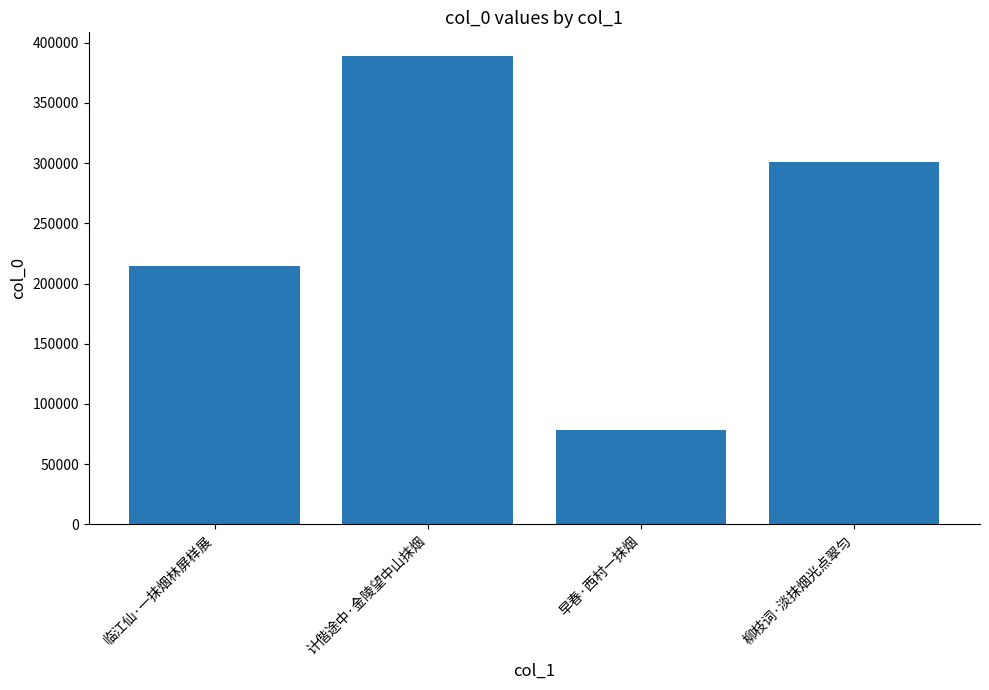

Rank the categories by value from highest to lowest.

计偕途中·金陵望中山抹烟, 柳枝词·淡抹烟光点翠匀, 临江仙·一抹烟林屏样展, 早春·西村一抹烟